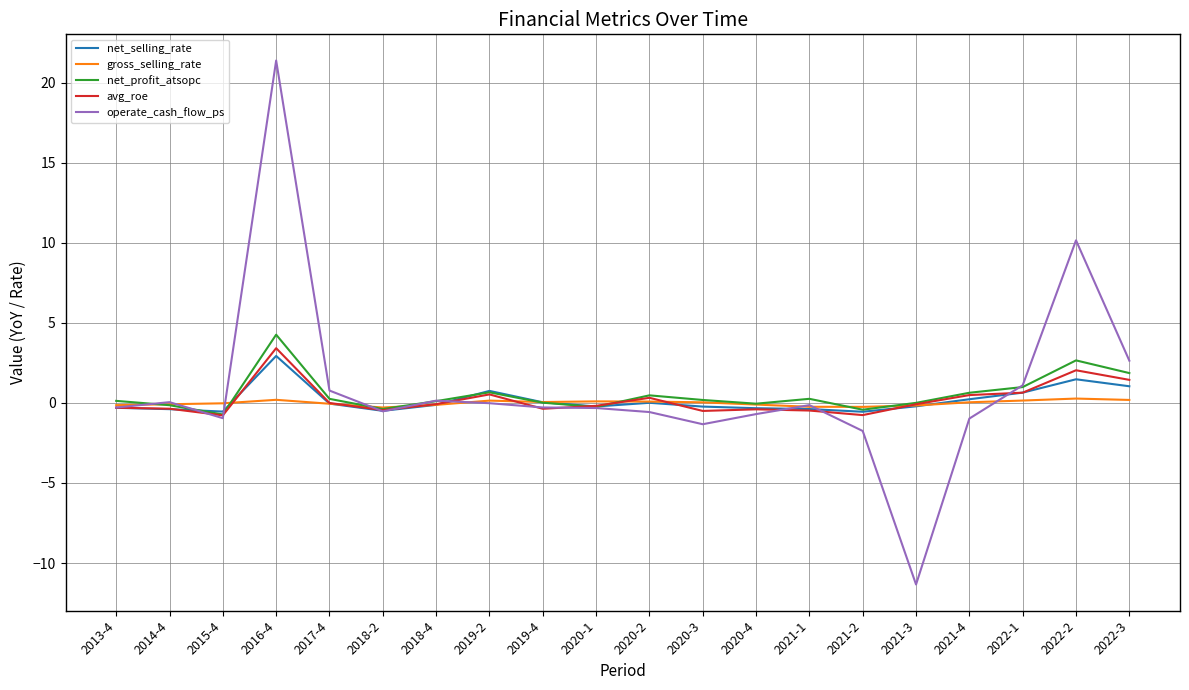

Where is the first local maximum for operate_cash_flow_ps?

2014-4